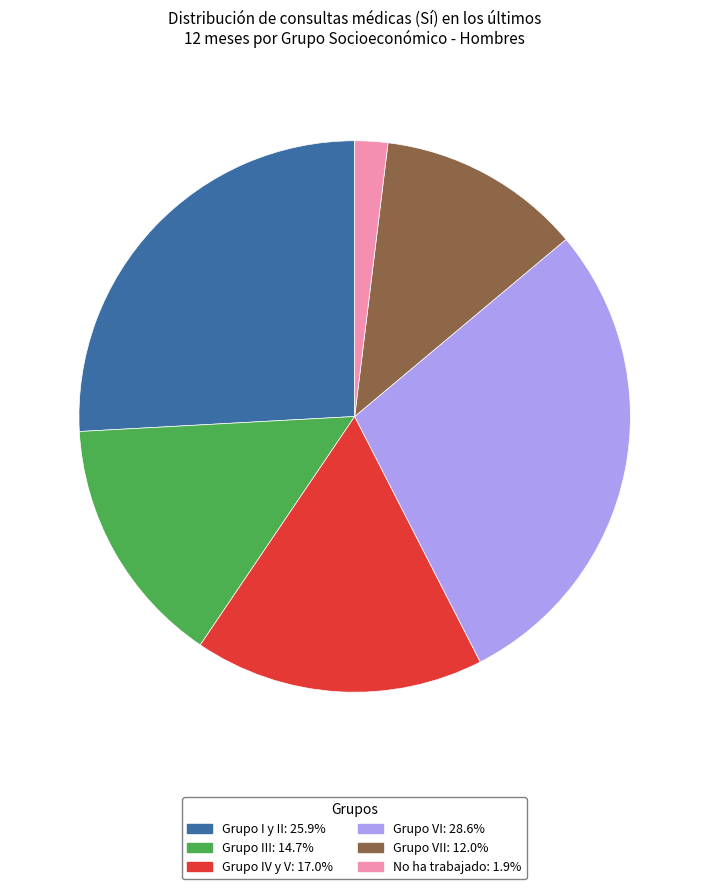

Is there any slice that represents more than half of the pie?

No